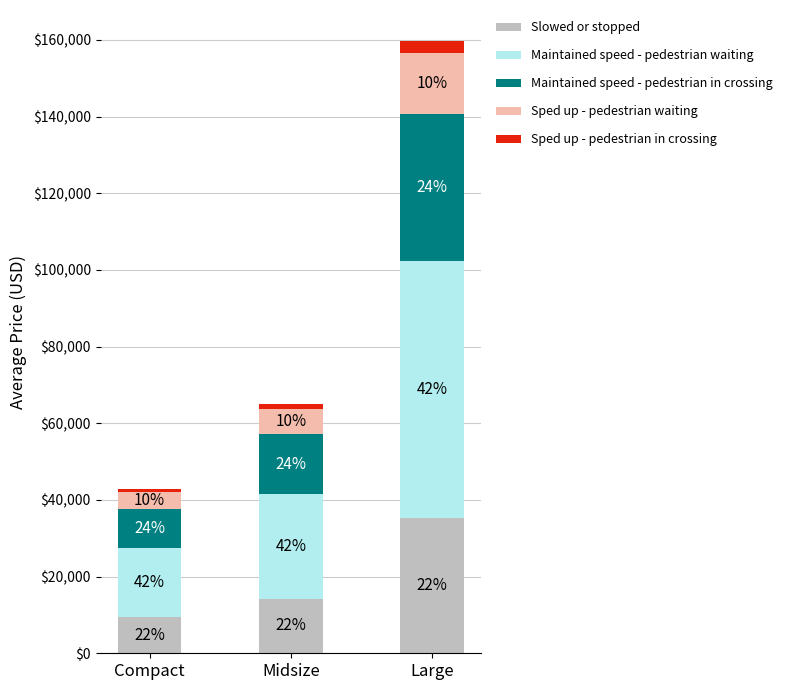

What is the value of the Slowed or stopped bar at the 2nd from the left?

14284.0